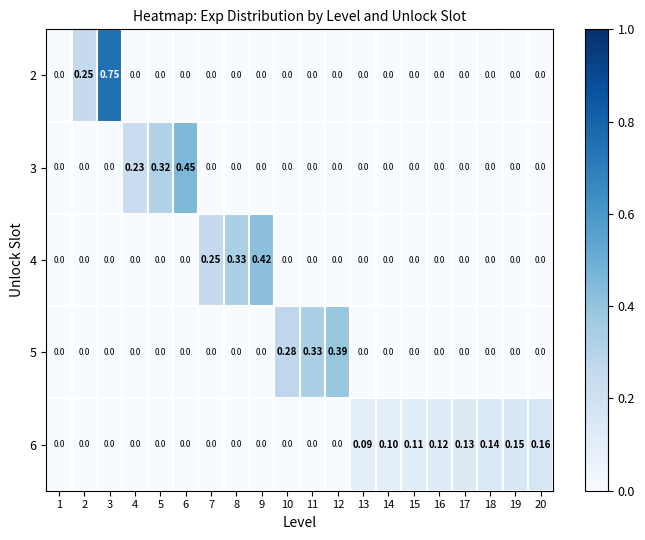

Count the number of categories in the chart.

20